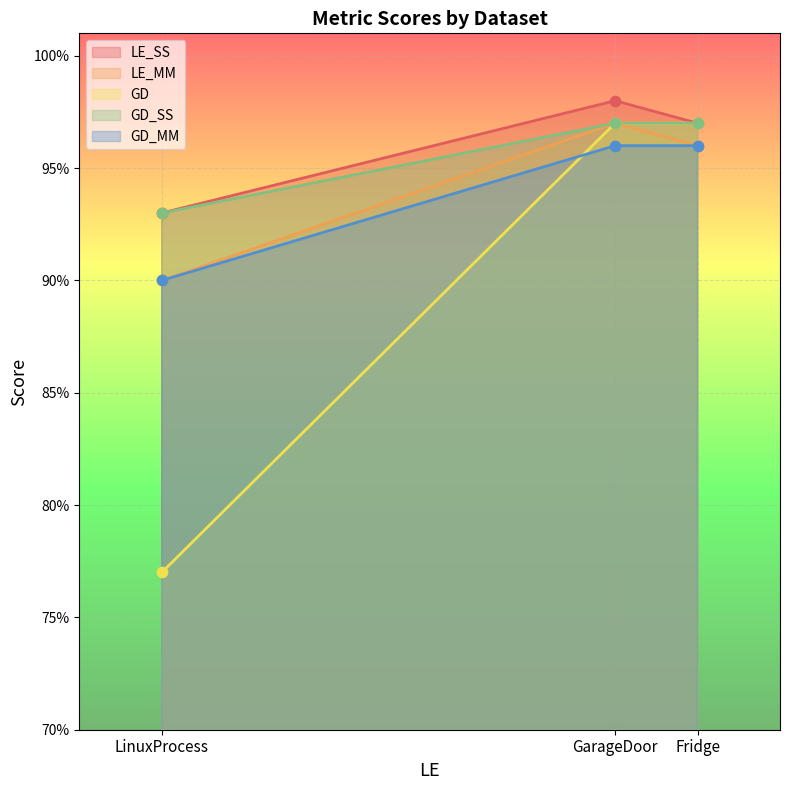

Which series has the largest Y range (max minus min)?

GD